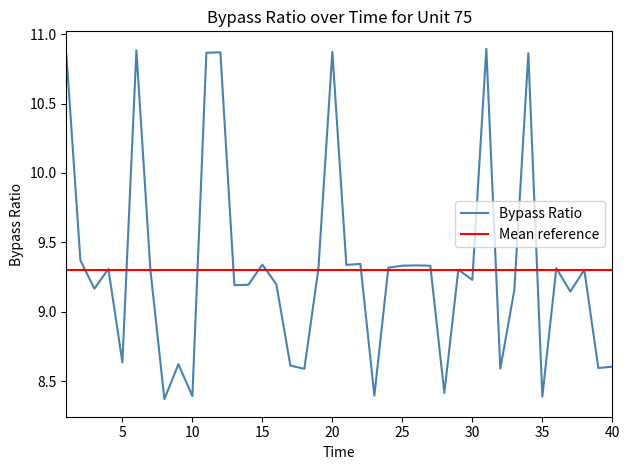

Read the value at 9.

8.6